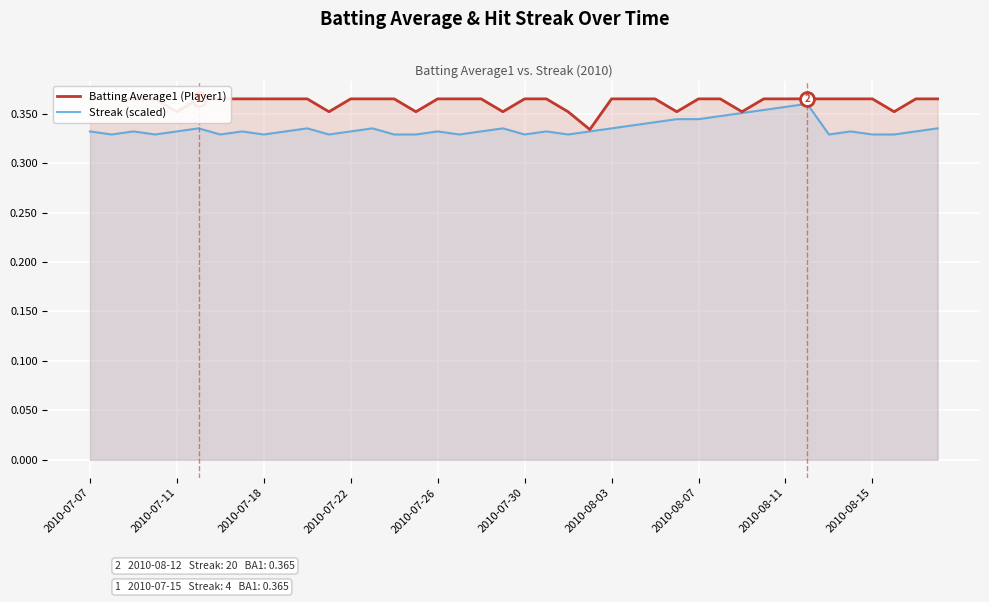

How many interior local valleys does the Batting Average1 (Player1) series have?

8